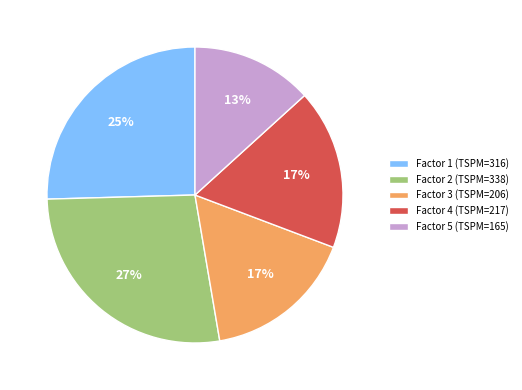

How many slices are in this pie chart?

5